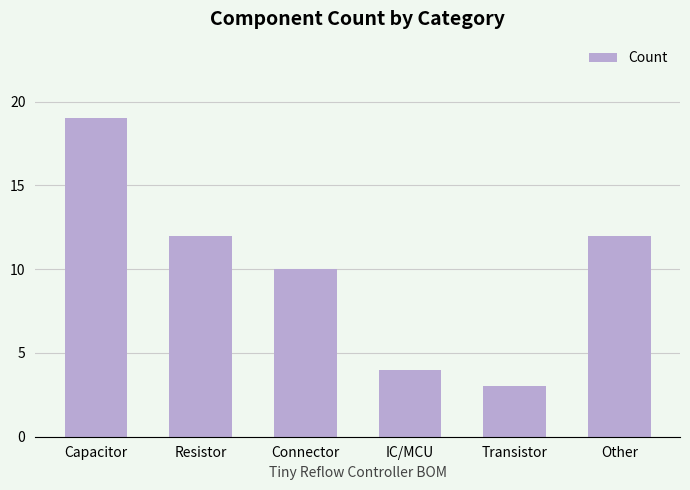

What is the ratio of the value at Transistor to the value at Capacitor?

0.2